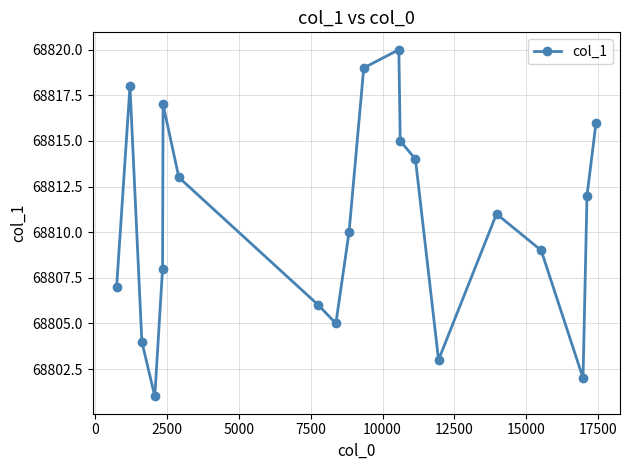

How many lines are shown in the chart?

1